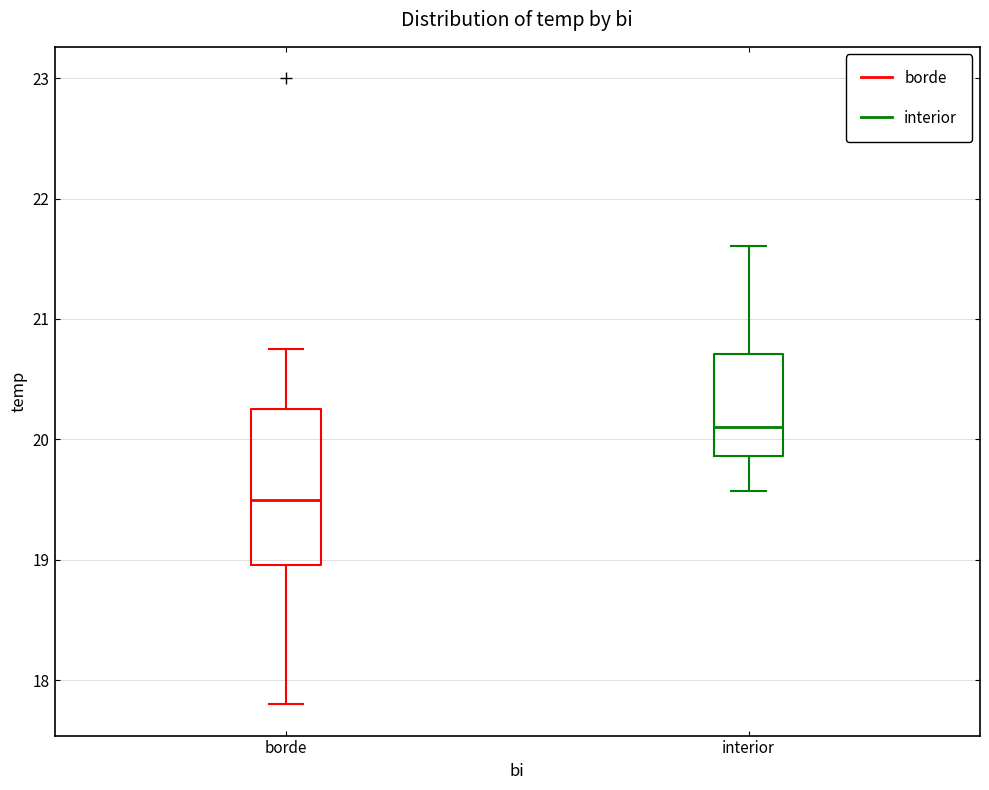

Which box is the tallest, from its lower edge to its upper edge?

borde